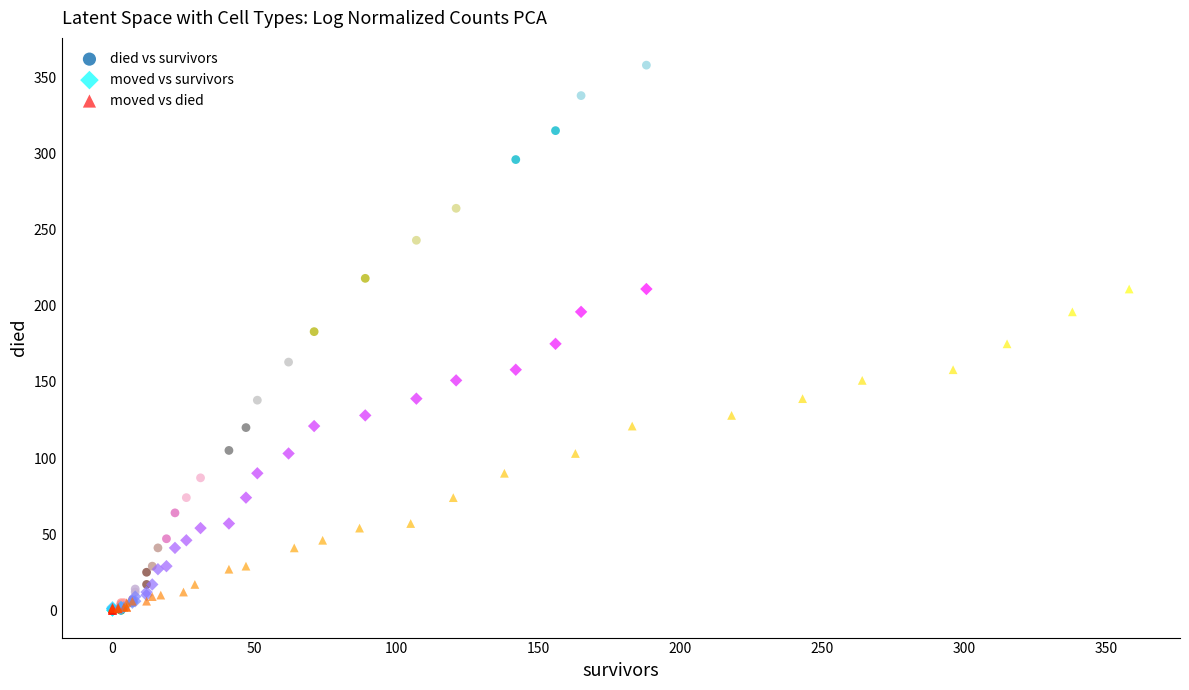

Which series contains the highest Y value?

died vs survivors